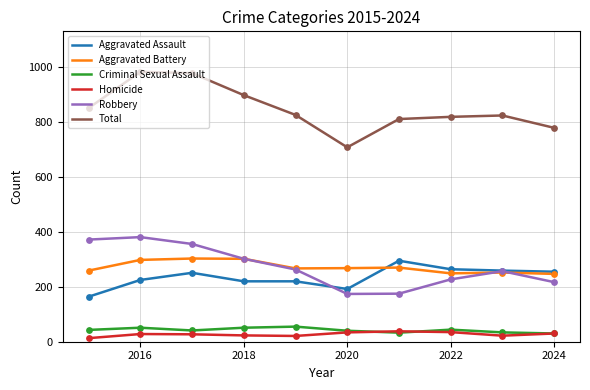

Which series has the widest spread of values?

Total